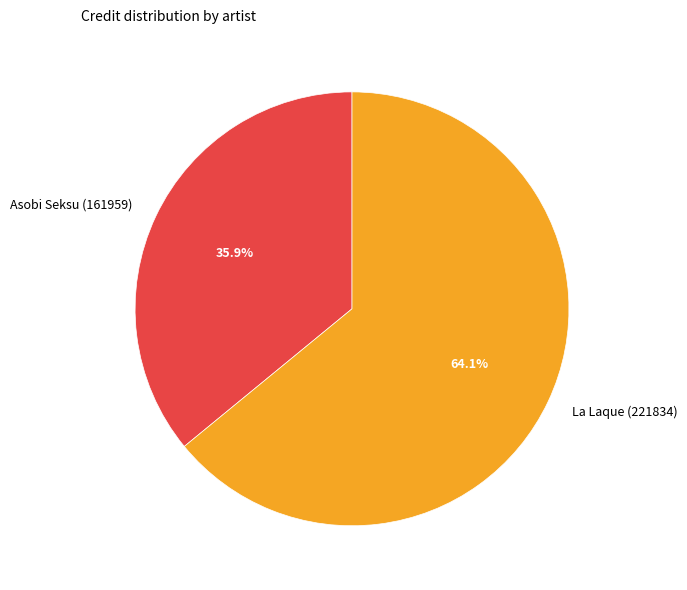

Which category has the biggest portion of the pie?

La Laque (221834)